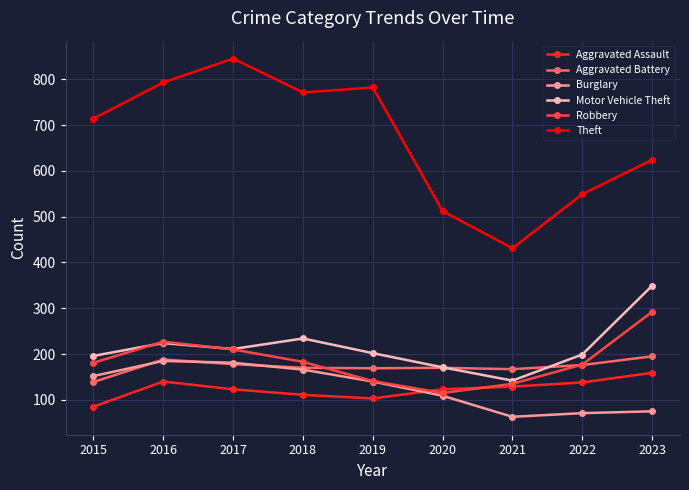

Where is the first local minimum for Aggravated Assault?

2019